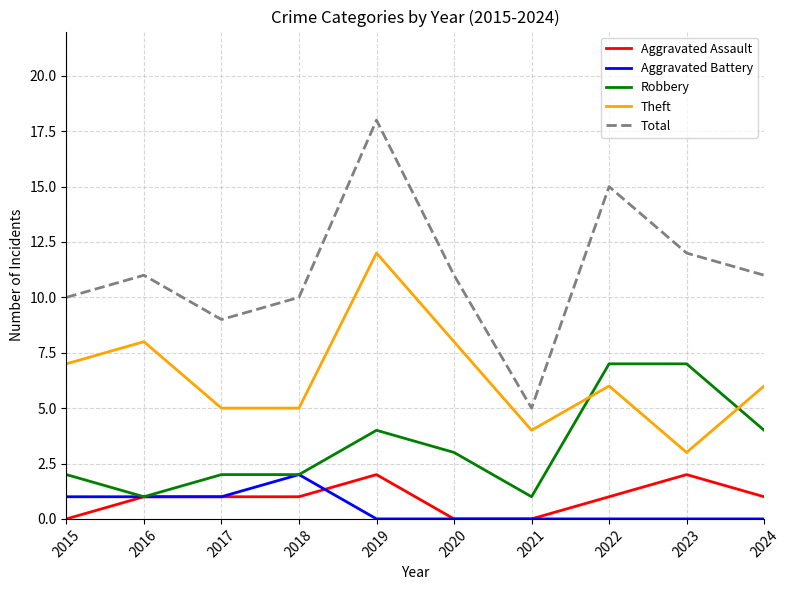

At which label does Theft first exceed 6?

2015